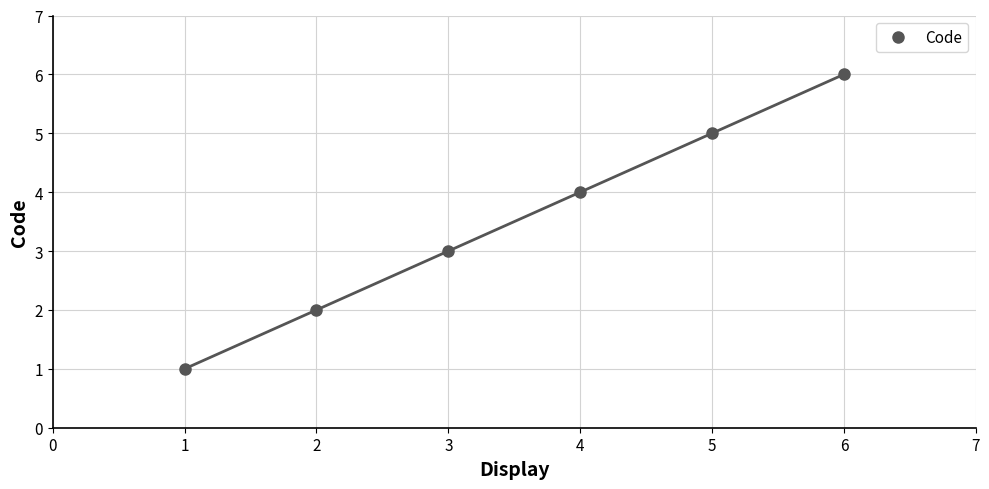

The value of Code at 5 is 5. True or false?

True